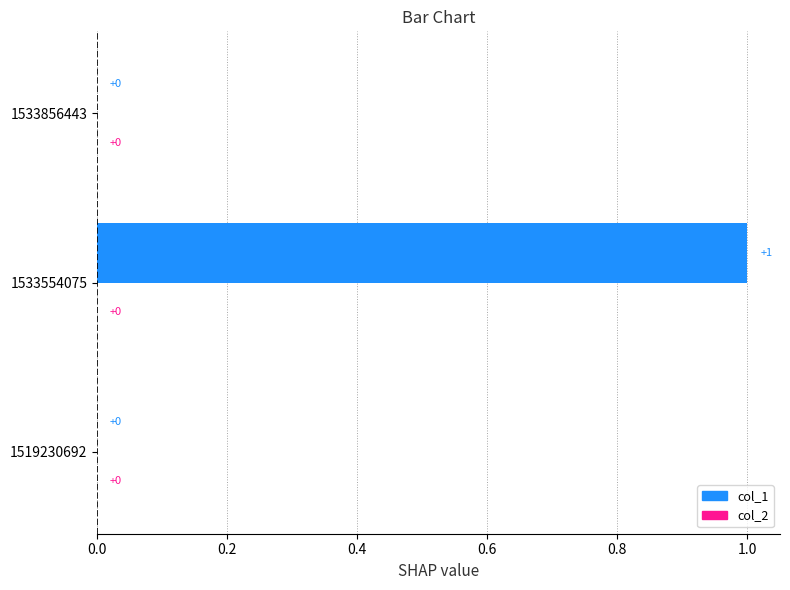

The value of col_1 at 1533856443 is 1. True or false?

False